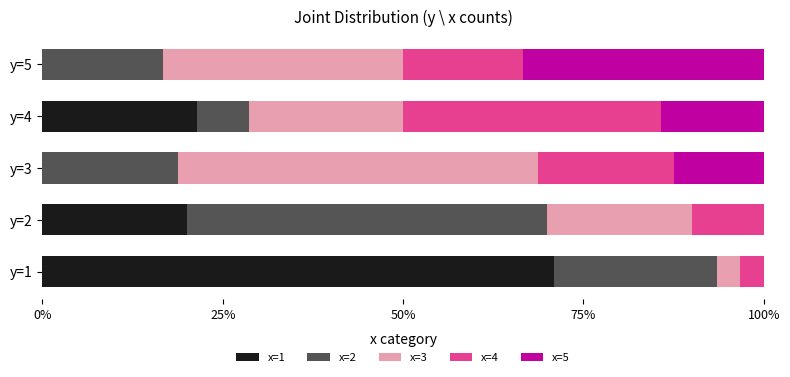

What is the total value across all series at y=2?

100.0